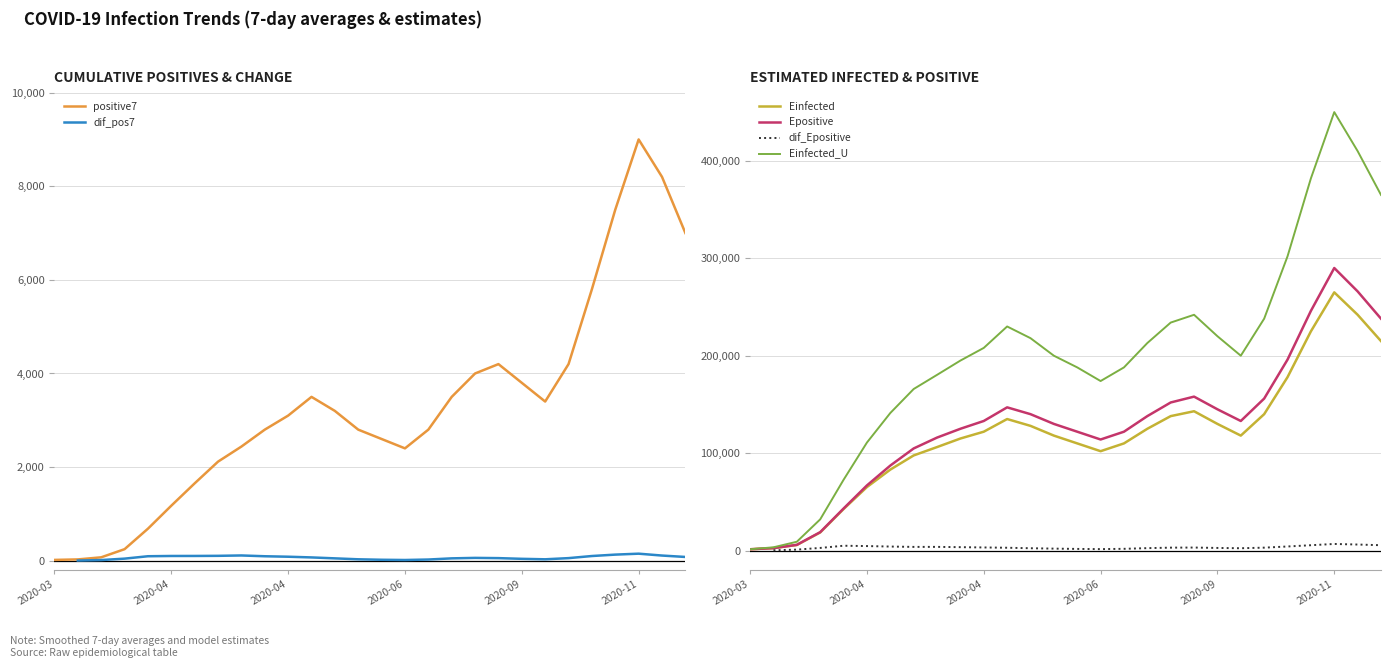

What is the approximate value of Einfected at 11?

135000.0